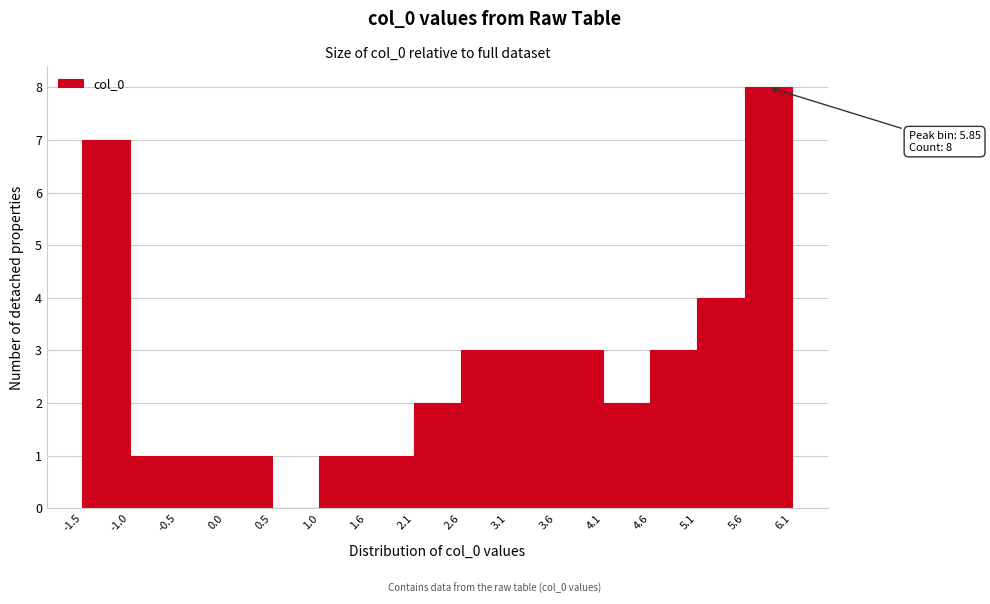

Which range on the x-axis has the tallest bar?

5.6 to 6.1